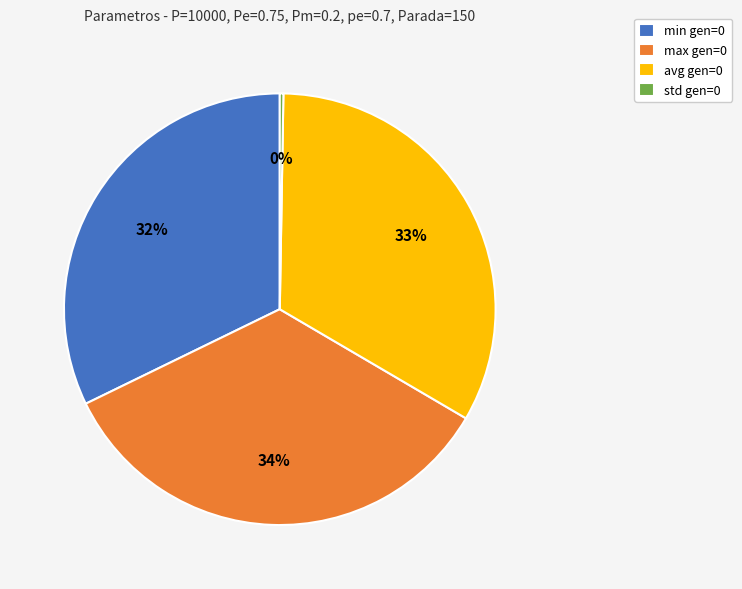

Combined, do min gen=0 and avg gen=0 account for over 50%?

Yes